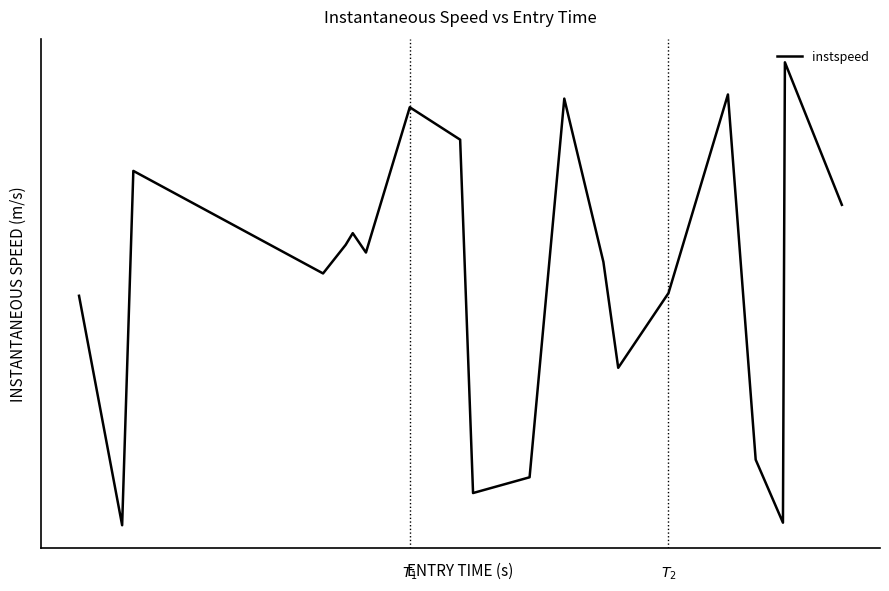

What is the value of the 14th point from the left?

11.9